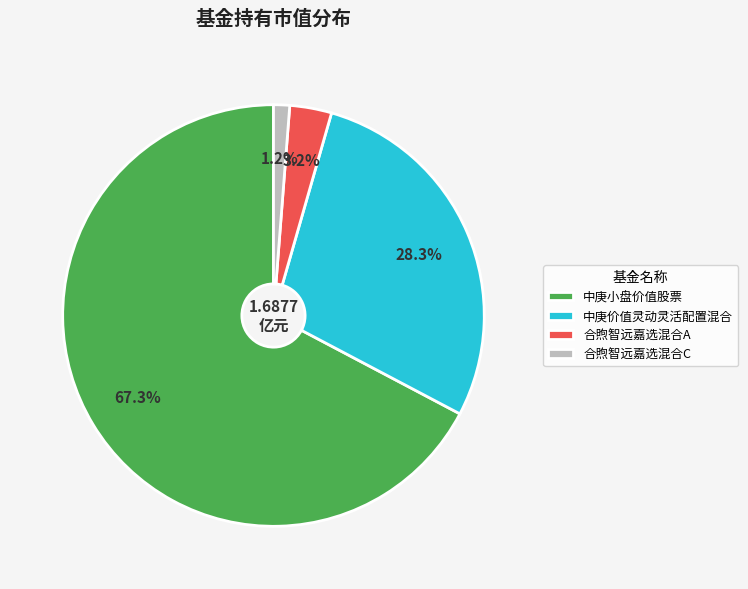

How many segments does this pie chart have?

4